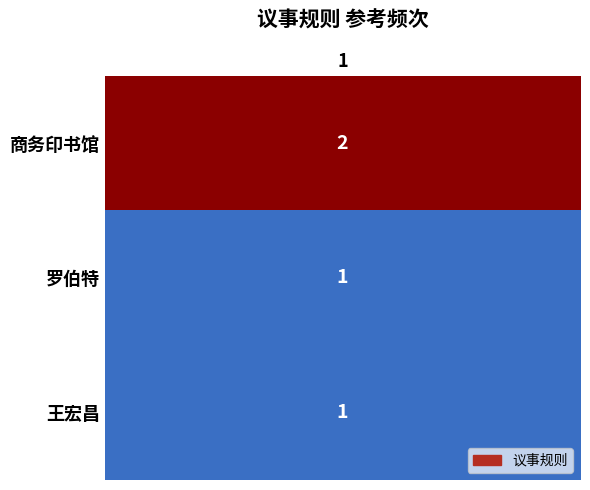

What is the average value?

1